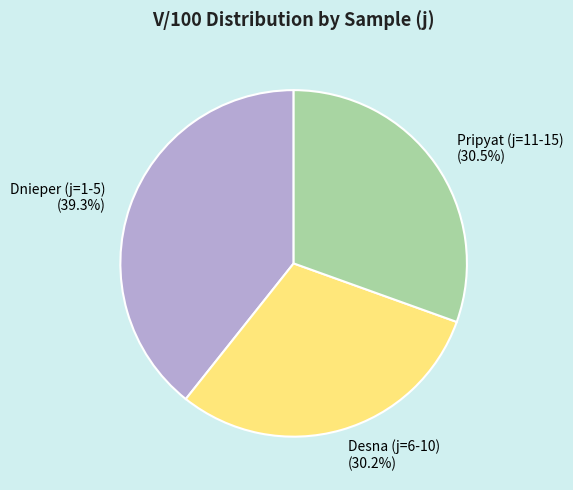

Approximately how many times larger is the value at Pripyat (j=11-15) compared to Desna (j=6-10)?

1.0